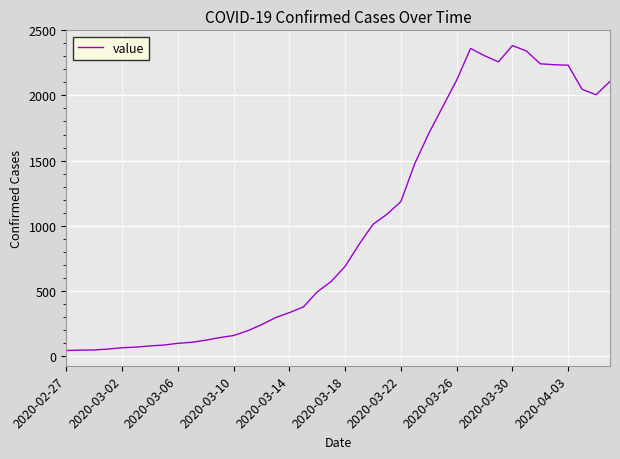

What is the maximum value shown in the chart?

2383